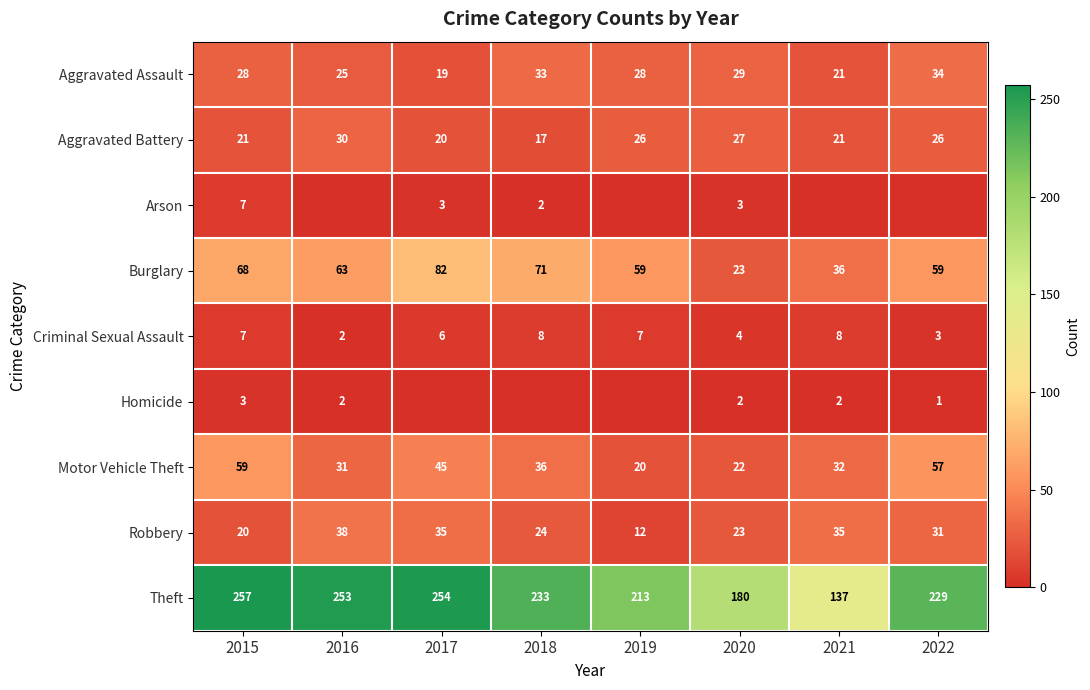

Which has a higher value, 2016 or 2015?

2015